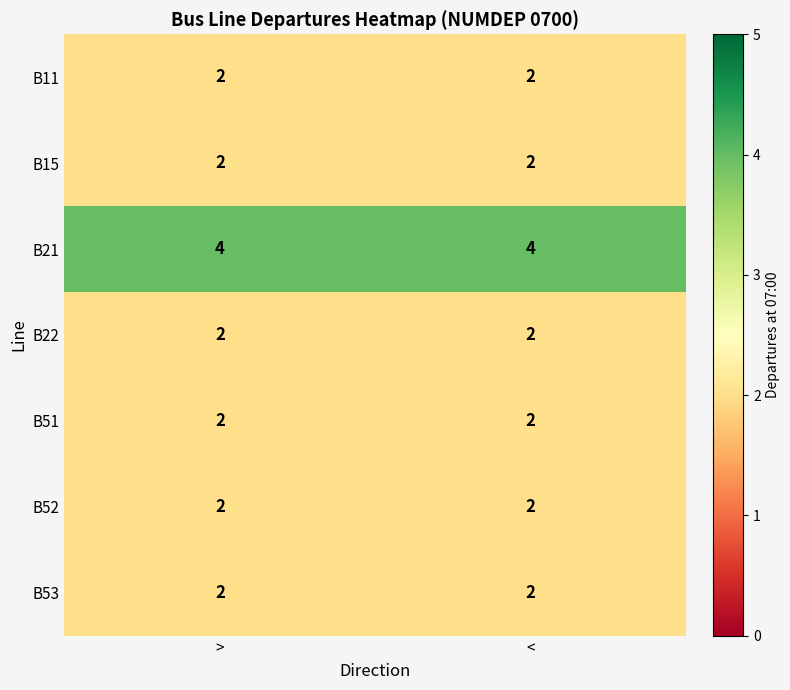

The B15 series shows 2 at <. True or false?

True